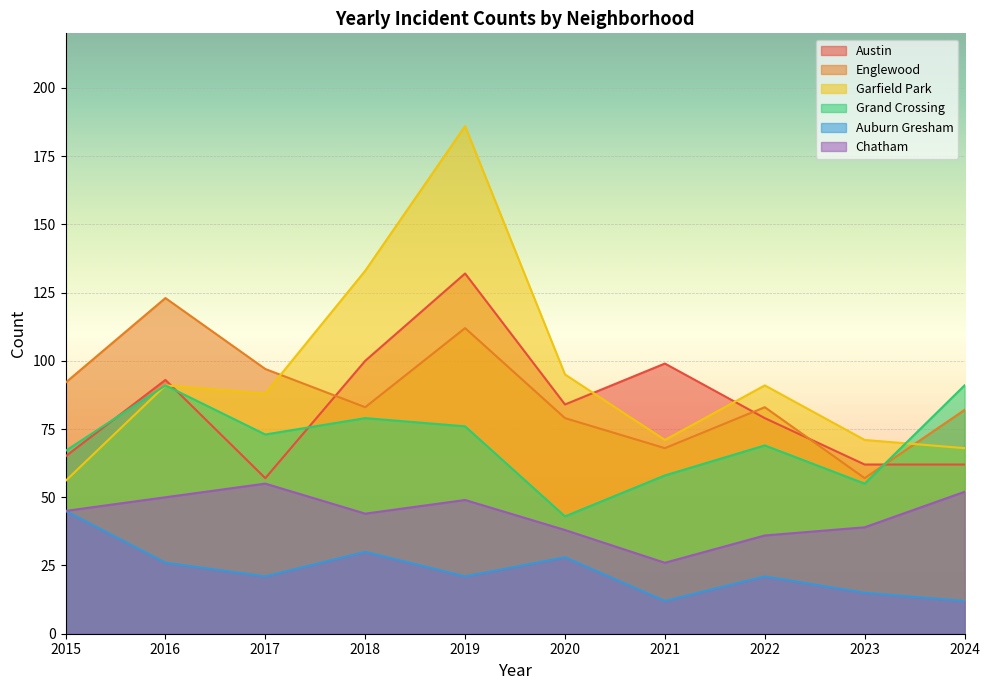

In Garfield Park, how many points are higher than both neighbors (excluding endpoints)?

3